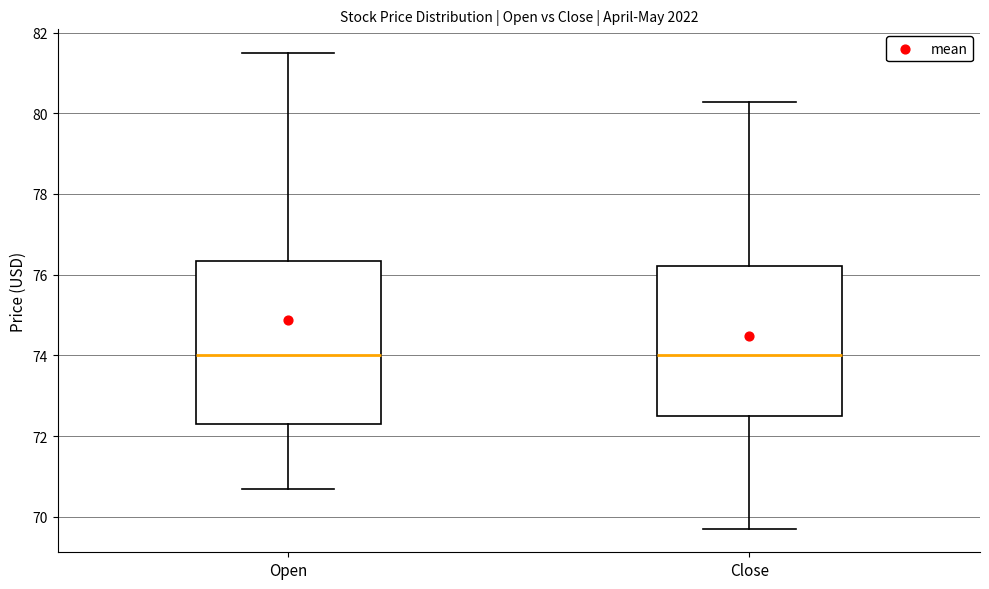

Which box is the tallest, from its lower edge to its upper edge?

Open